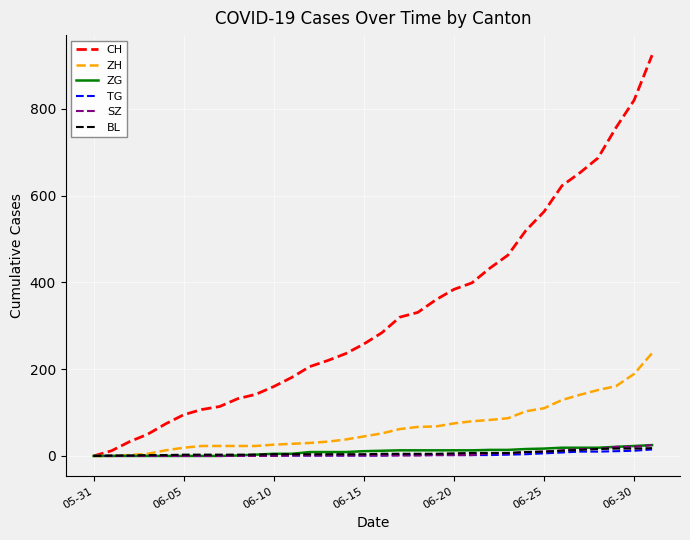

How many lines are shown in the chart?

6